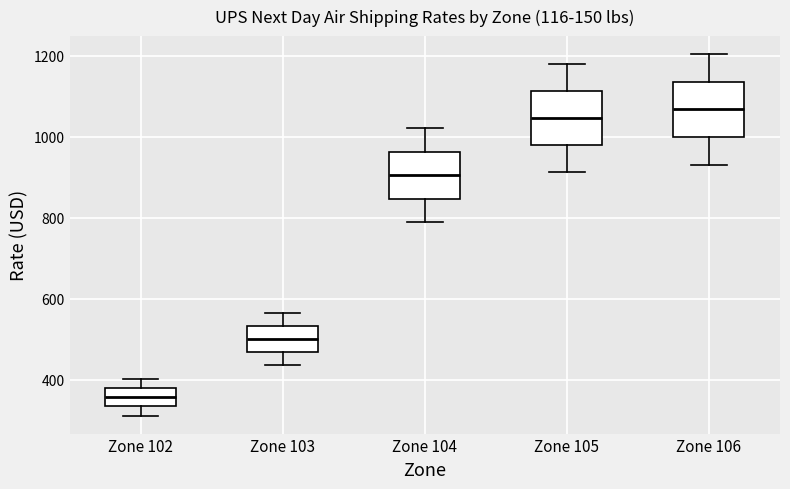

Reading left to right, transcribe this box plot: for each box, give where its median line is, the range the box spans, and where its two whiskers end, as read against the y-axis. The values are not printed on the chart, so give them approximately, as read against the axis.

Zone 102: median 360, box 340 to 380, whiskers 320 to 400
Zone 103: median 500, box 460 to 540, whiskers 440 to 560
Zone 104: median 900, box 840 to 960, whiskers 780 to 1020
Zone 105: median 1040, box 980 to 1120, whiskers 920 to 1180
Zone 106: median 1060, box 1000 to 1140, whiskers 940 to 1200